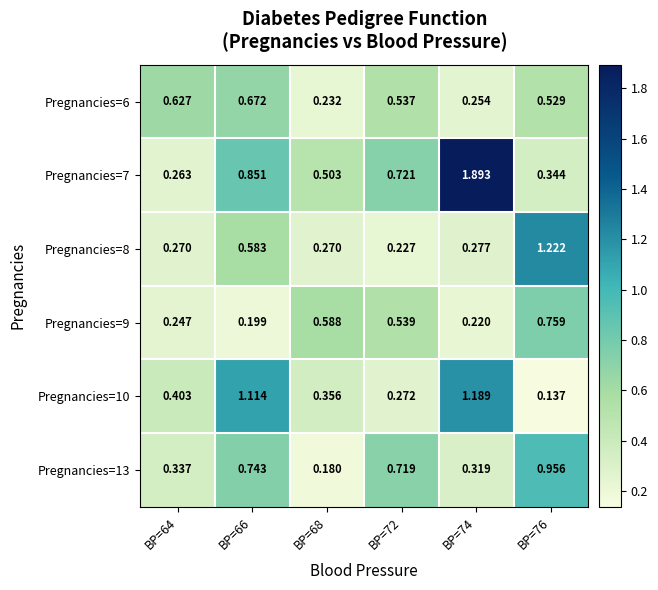

Is the value of Pregnancies=7 at BP=72 greater than the value of Pregnancies=6 at BP=66?

Yes